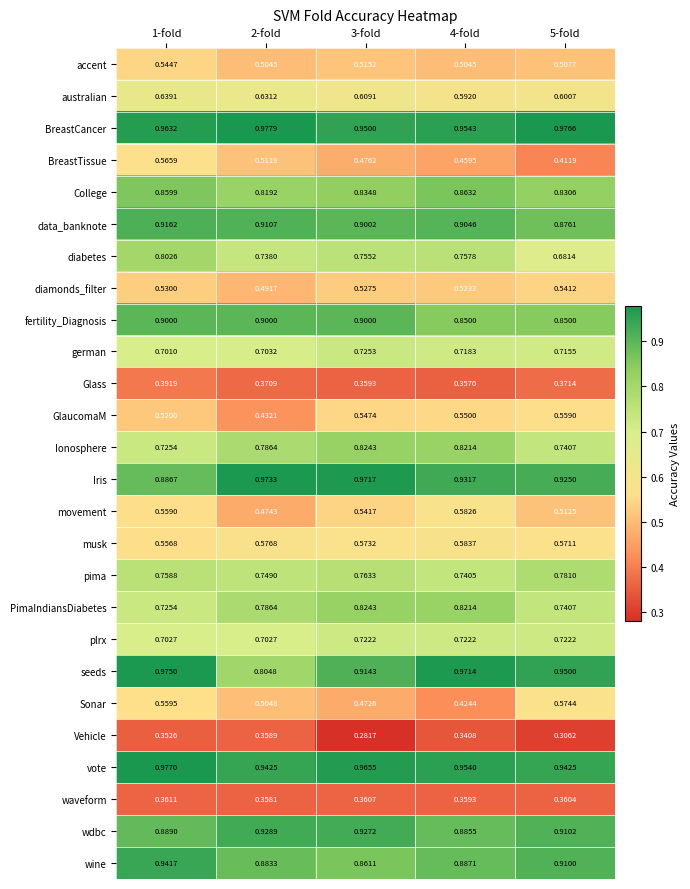

Which series changed the most between 4-fold and 5-fold?

Sonar